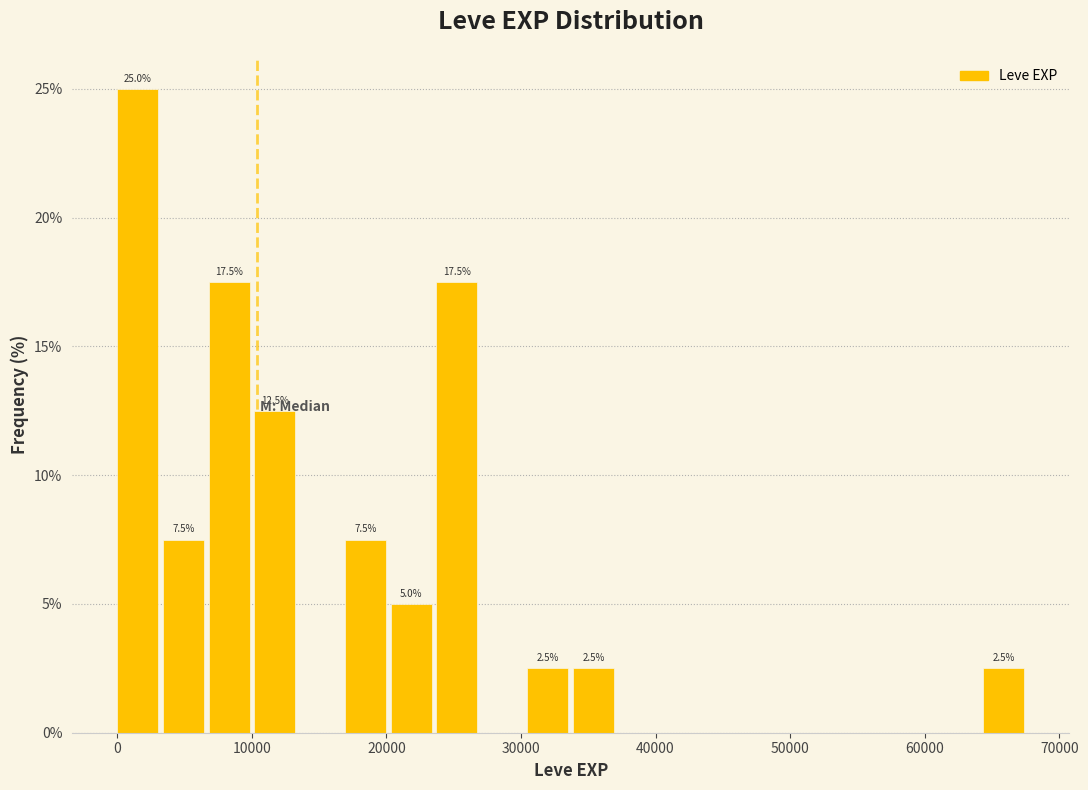

Around what value on the x-axis is the tallest bar? Give the approximate position of its centre, as read against the axis.

2000